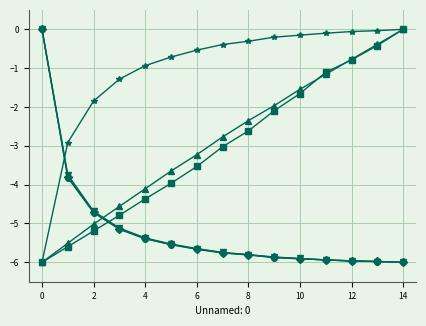

Is this an area chart (filled region under the line)?

No